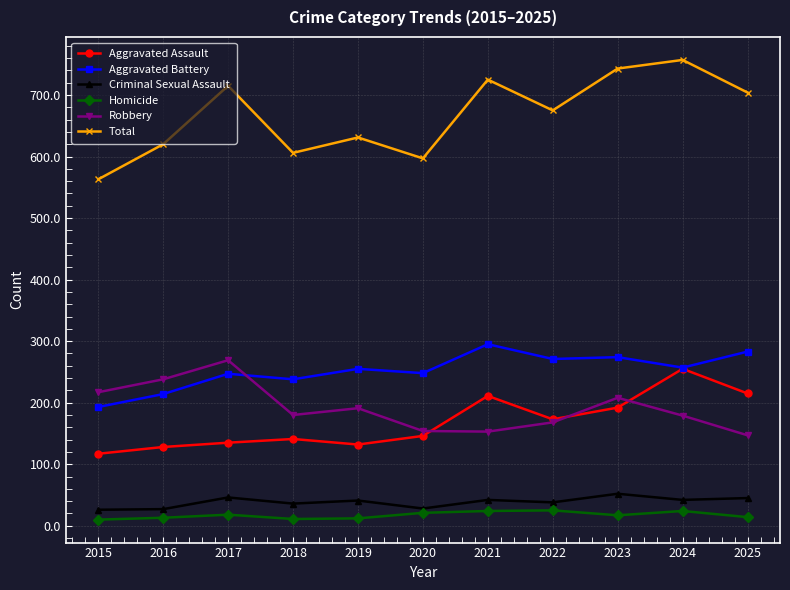

What is the total value across all series at 2021?

1450